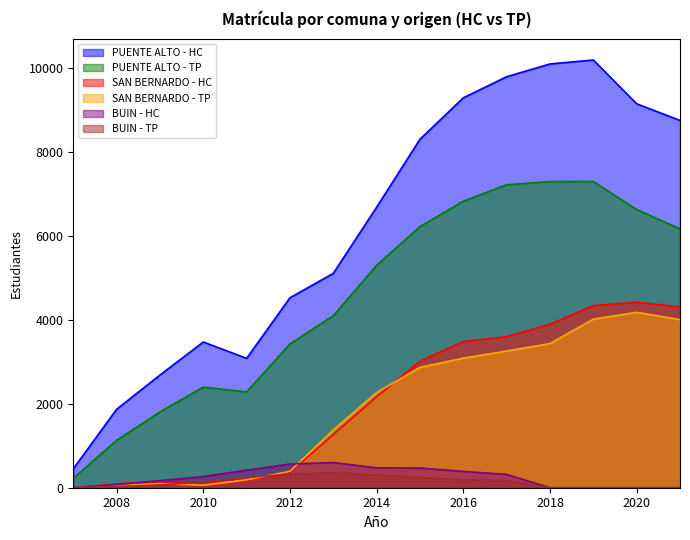

Rank the series by their maximum value, from highest to lowest.

PUENTE ALTO - HC, PUENTE ALTO - TP, SAN BERNARDO - HC, SAN BERNARDO - TP, BUIN - HC, BUIN - TP